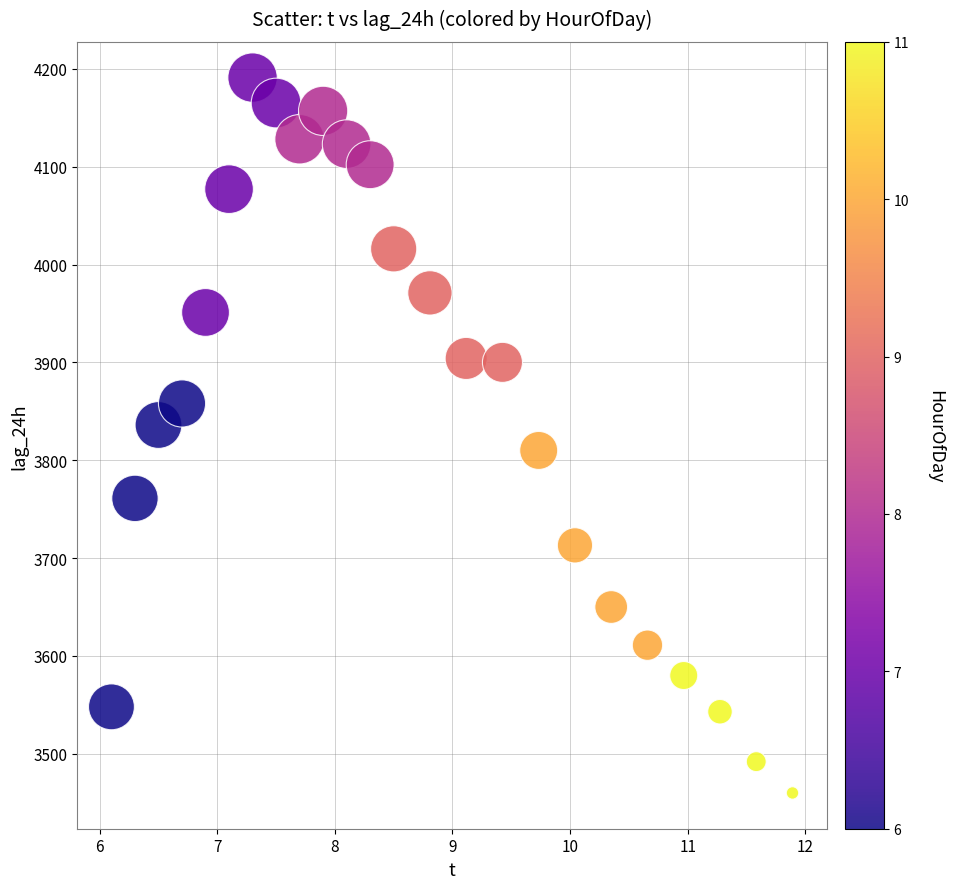

How many points are shown in the scatter plot?

24